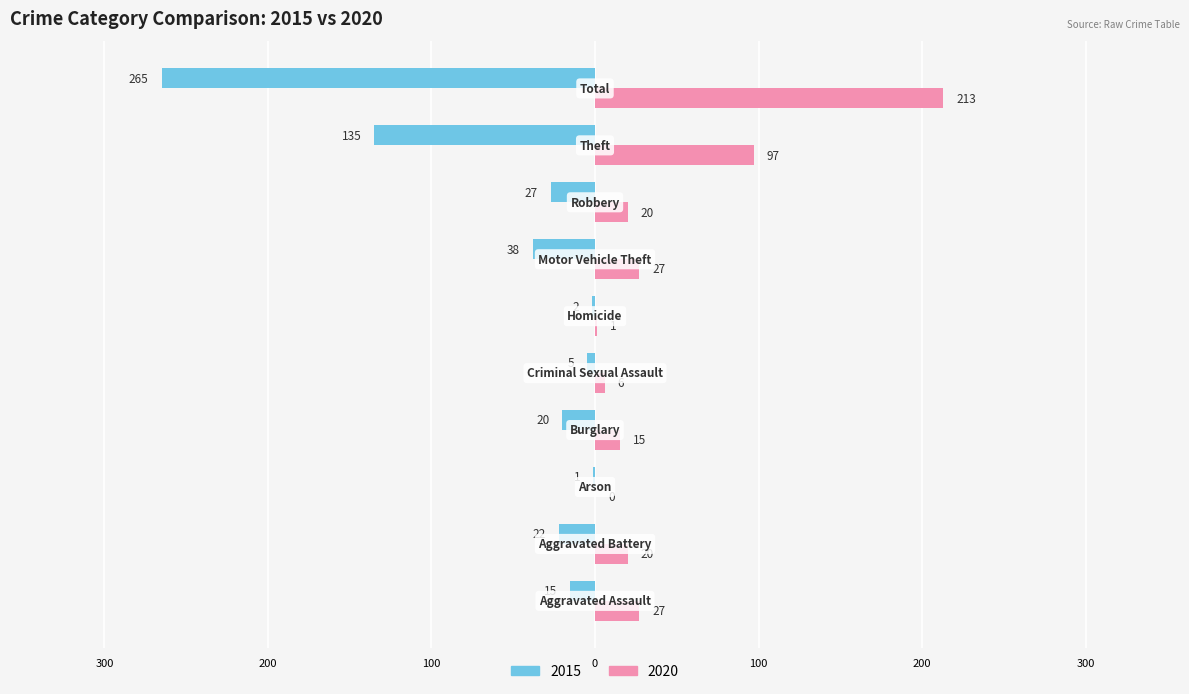

What are all the series names shown in the legend?

2015, 2020